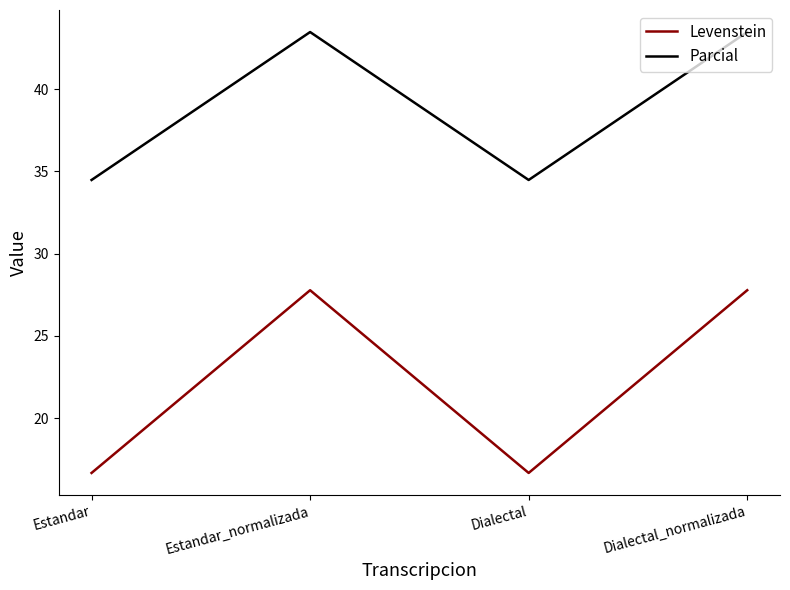

At how many categories does at least one series exceed 24?

4